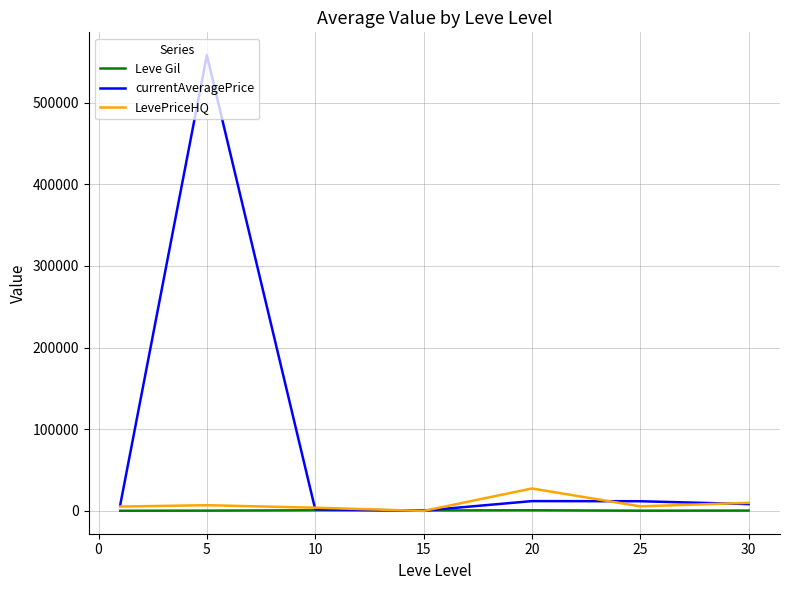

What are all the series names shown in the legend?

Leve Gil, currentAveragePrice, LevePriceHQ